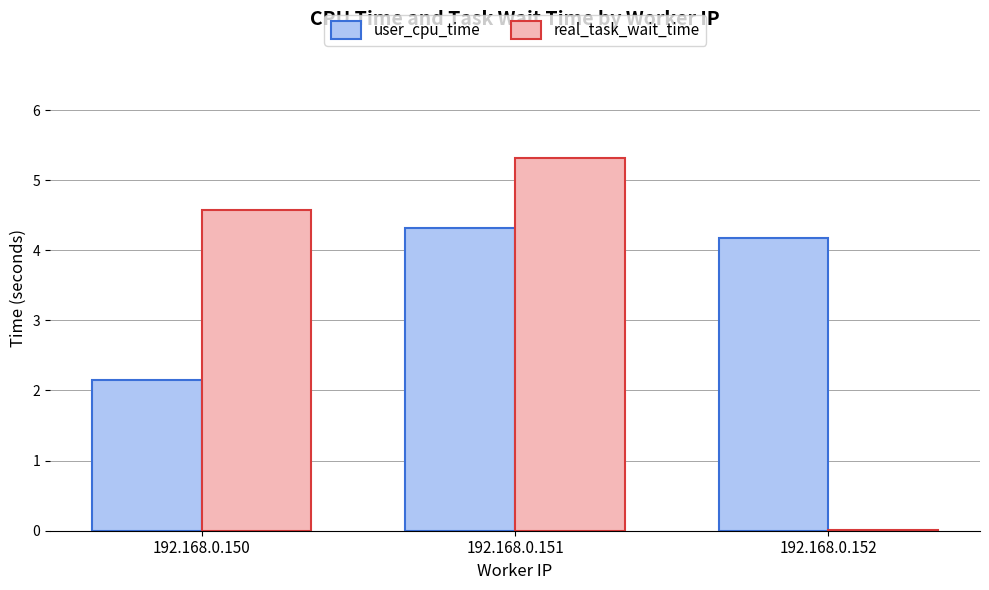

Is the value of user_cpu_time at 192.168.0.152 greater than the value of real_task_wait_time at 192.168.0.151?

No